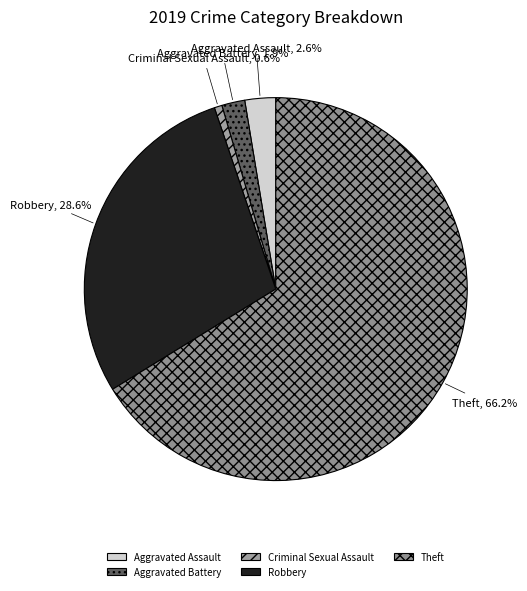

To the nearest percent, what percentage of the pie is Robbery?

29%